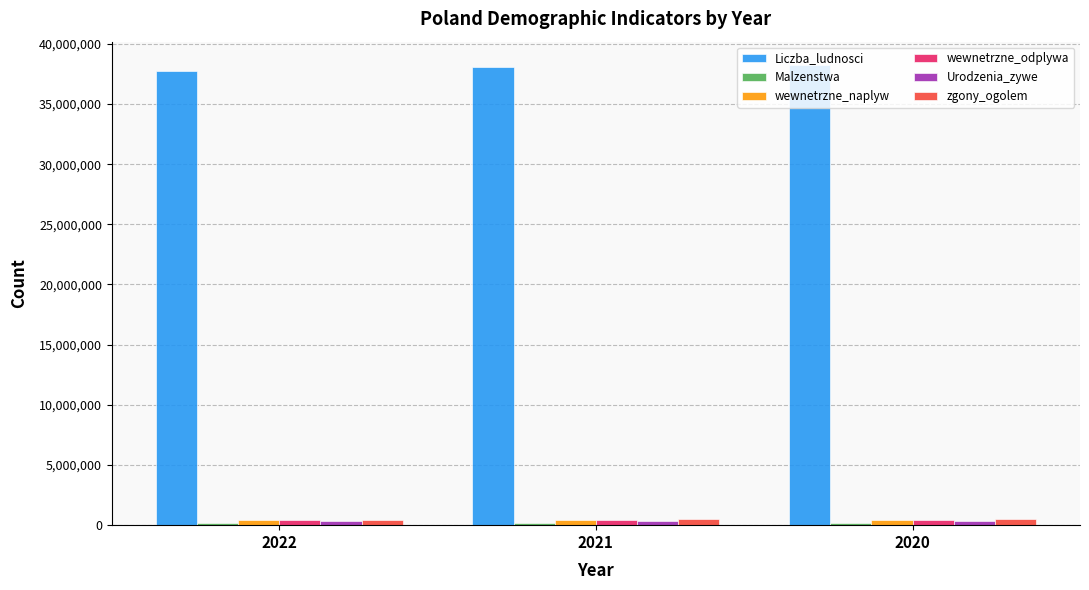

The value of Liczba_ludnosci at 2022 is 37766327. True or false?

True